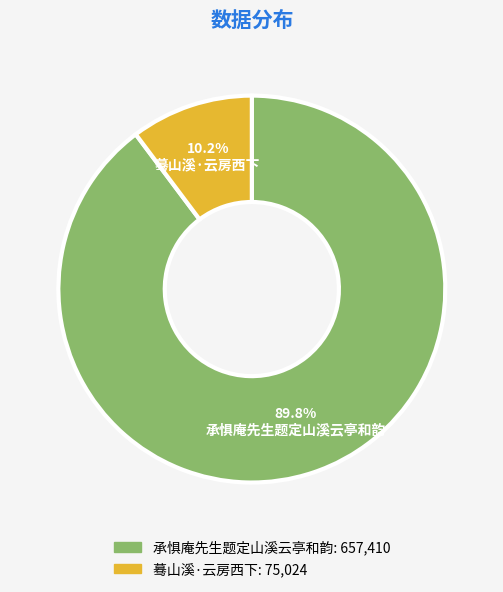

Do 蓦山溪·云房西下 and 承惧庵先生题定山溪云亭和韵 together represent more than half of the pie?

Yes